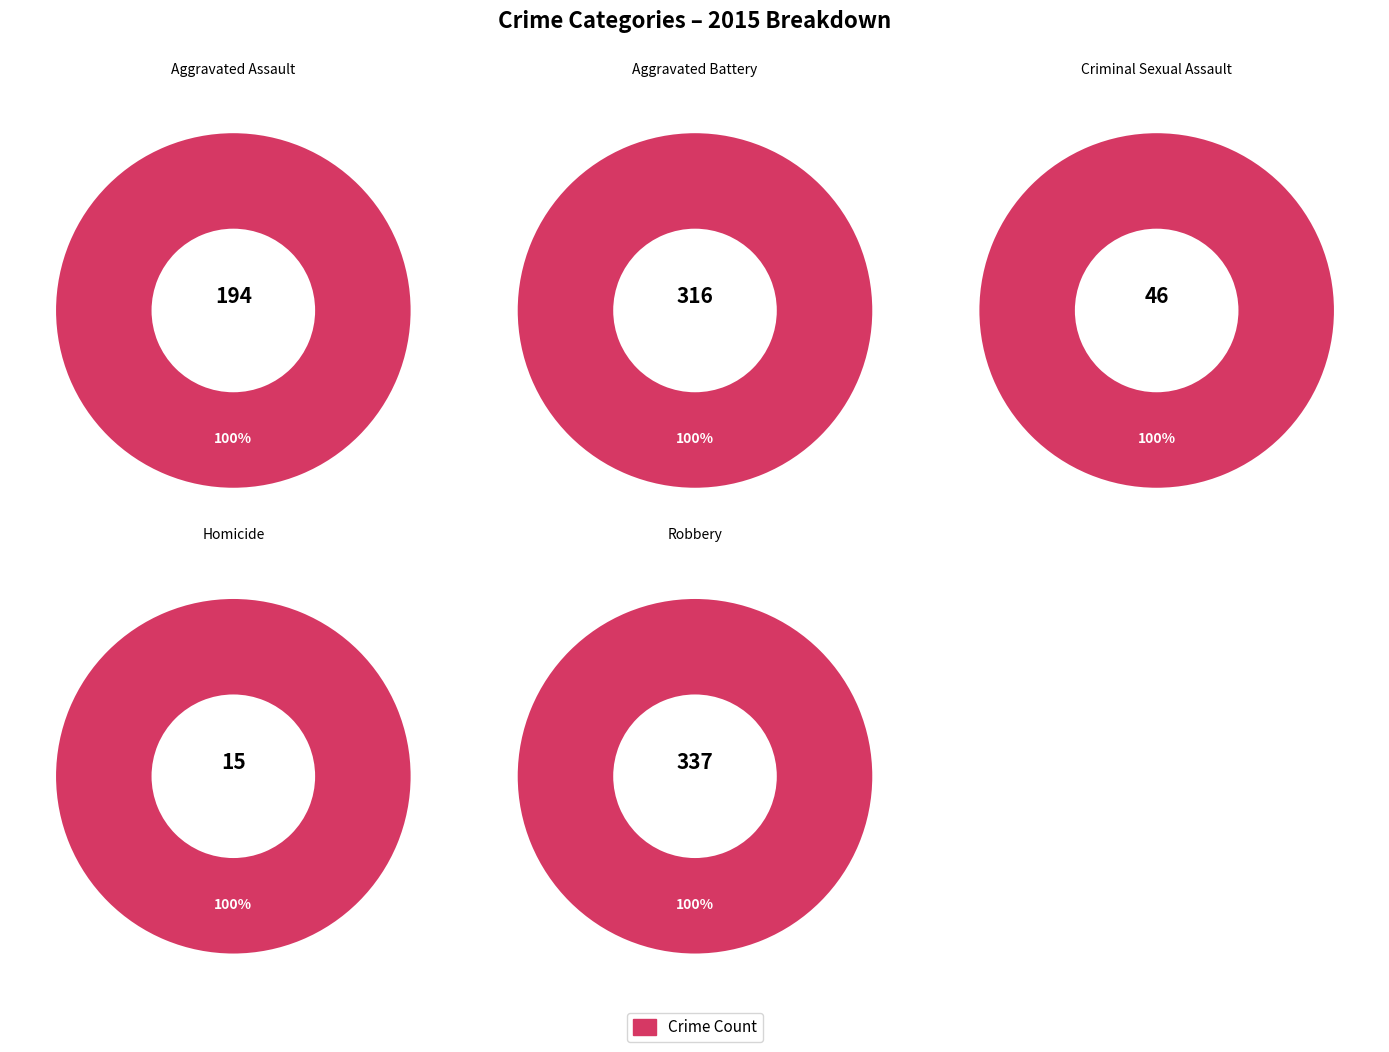

Is it true that Robbery is 37% of the pie?

True